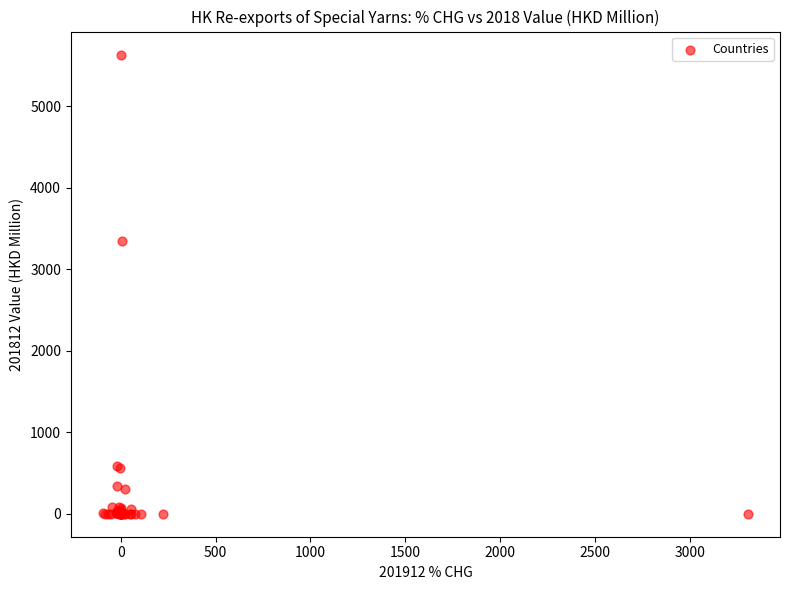

What Y value in the scatter plot is closest to 2818?

3345.3